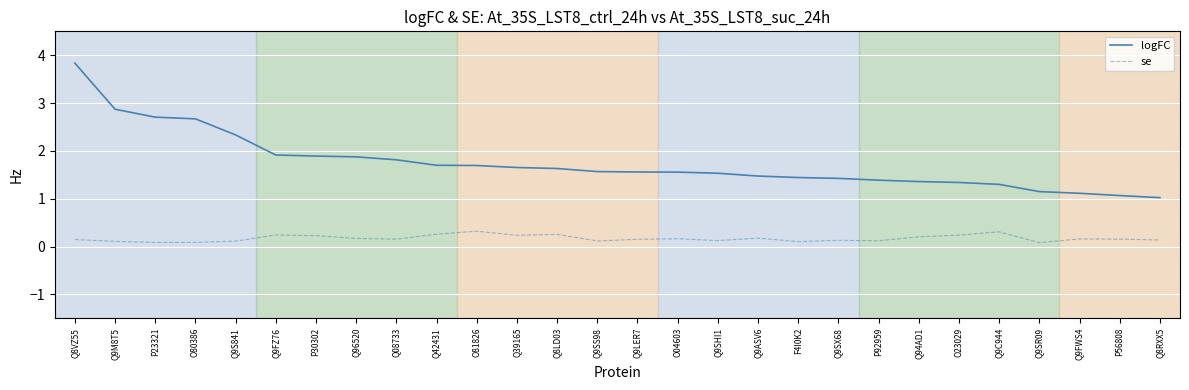

At which category does the chart reach its peak across all series?

Q8VZ55